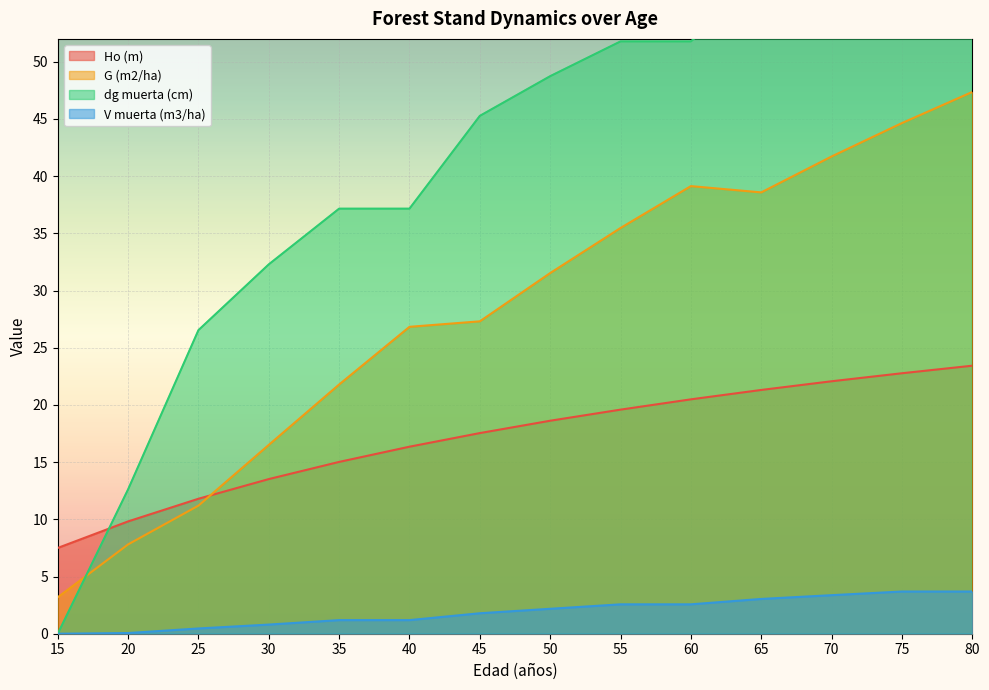

Which series has the largest total across all categories?

dg muerta (cm)